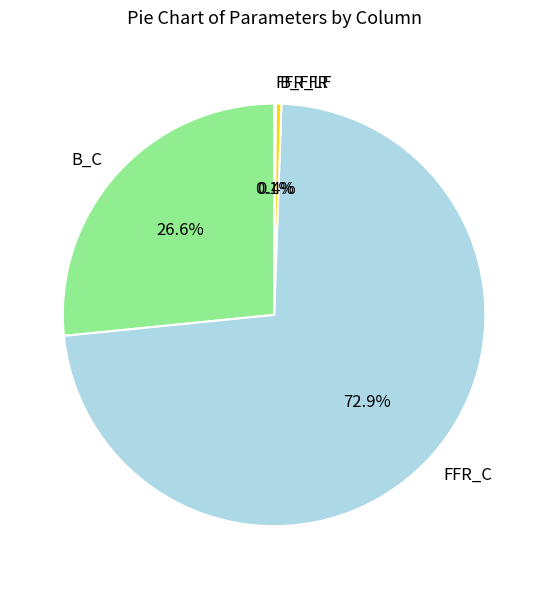

Is there any slice that represents more than half of the pie?

Yes